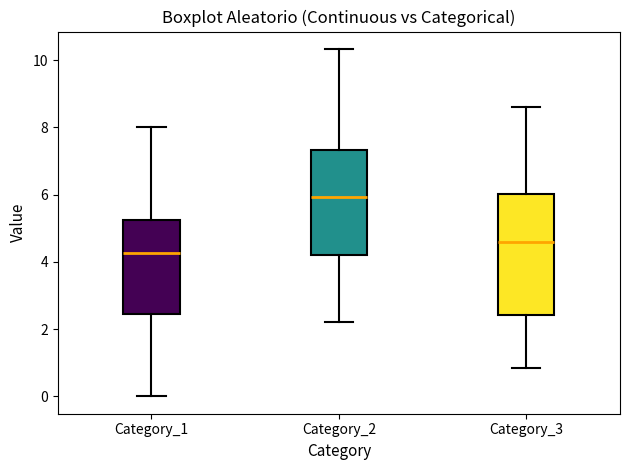

Reading left to right, transcribe this box plot: for each box, give where its median line is, the range the box spans, and where its two whiskers end, as read against the y-axis. The values are not printed on the chart, so give them approximately, as read against the axis.

Category_1: median 4.2, box 2.4 to 5.2, whiskers 0.0 to 8.0
Category_2: median 6.0, box 4.2 to 7.4, whiskers 2.2 to 10.4
Category_3: median 4.6, box 2.4 to 6.0, whiskers 0.8 to 8.6